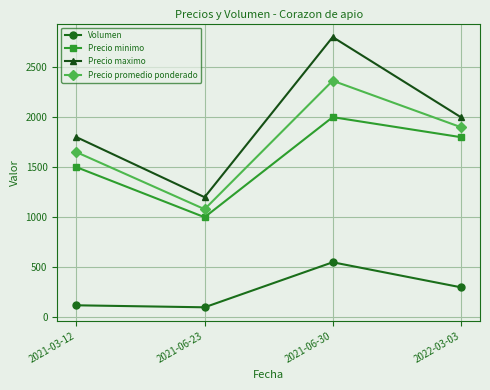

List the series in order of their peak value, highest first.

Precio maximo, Precio promedio ponderado, Precio minimo, Volumen